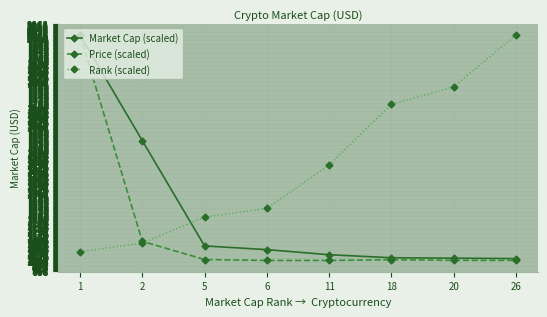

True or false: Price (scaled) has more than 0 points higher than both neighbors.

True